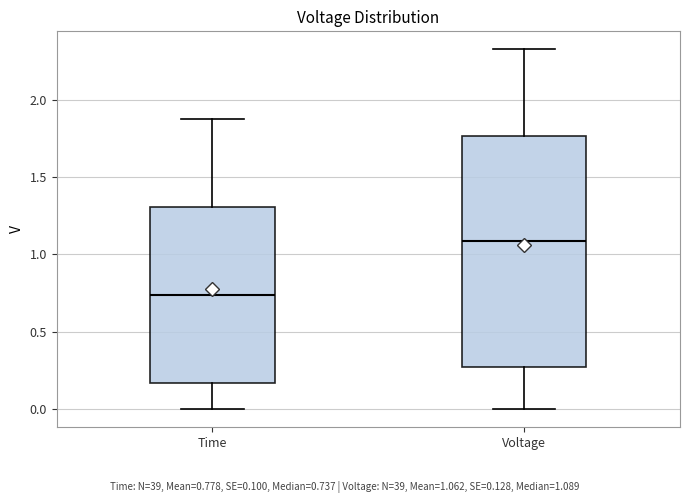

Where is the lower edge of the box for Time on the y-axis? The values are not printed on the chart, so give them approximately, as read against the axis.

0.15